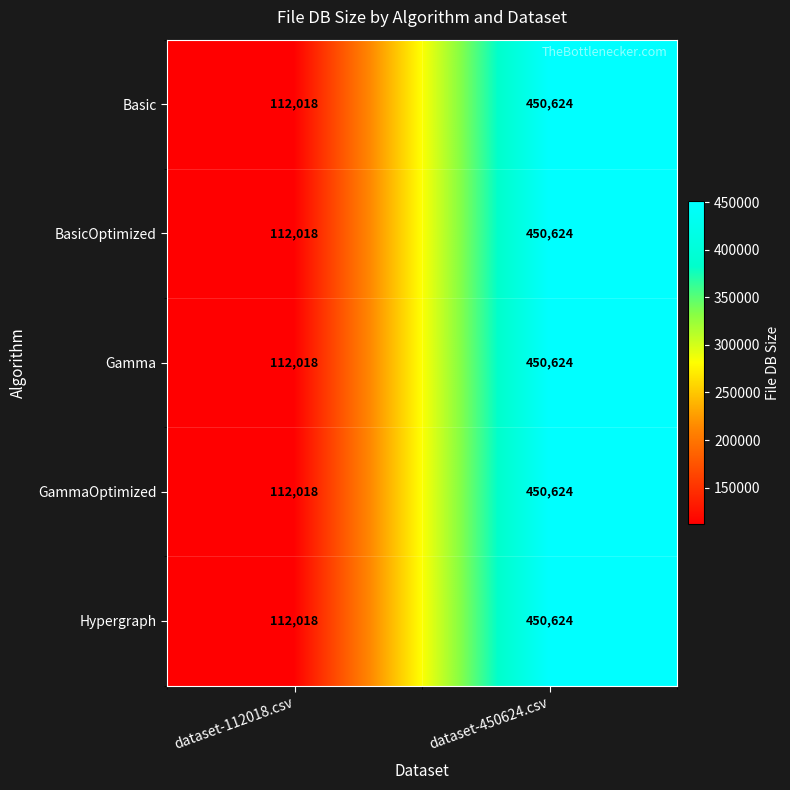

Rank the categories by Hypergraph value from lowest to highest.

dataset-112018.csv, dataset-450624.csv